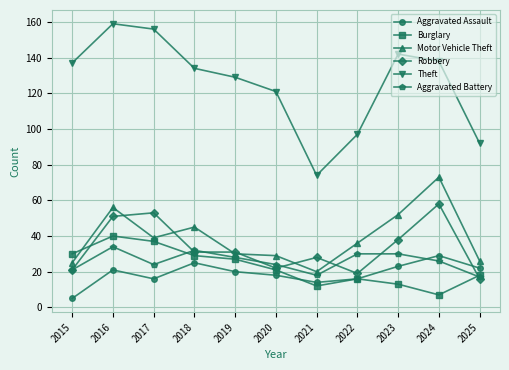

In Aggravated Assault, how many points are lower than both neighbors (excluding endpoints)?

2